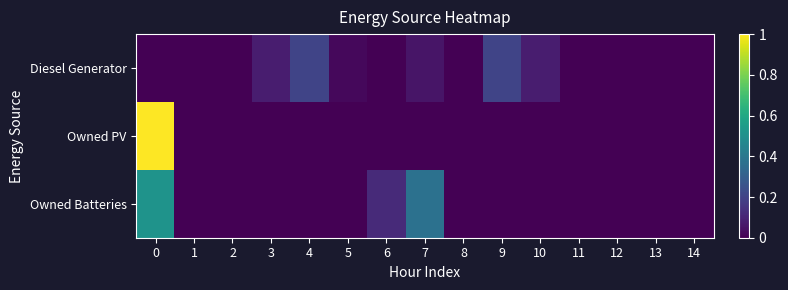

Reading left to right, what are all the values shown in this chart?

Diesel Generator: 0=0.0	1=0.0	2=0.0	3=0.1	4=0.2	5=0.0	6=0.0	7=0.1	8=0.0	9=0.2	10=0.1	11=0.0	12=0.0	13=0.0	14=0.0
Owned PV: 0=1.0	1=0.0	2=0.0	3=0.0	4=0.0	5=0.0	6=0.0	7=0.0	8=0.0	9=0.0	10=0.0	11=0.0	12=0.0	13=0.0	14=0.0
Owned Batteries: 0=0.5	1=0.0	2=0.0	3=0.0	4=0.0	5=0.0	6=0.1	7=0.4	8=0.0	9=0.0	10=0.0	11=0.0	12=0.0	13=0.0	14=0.0